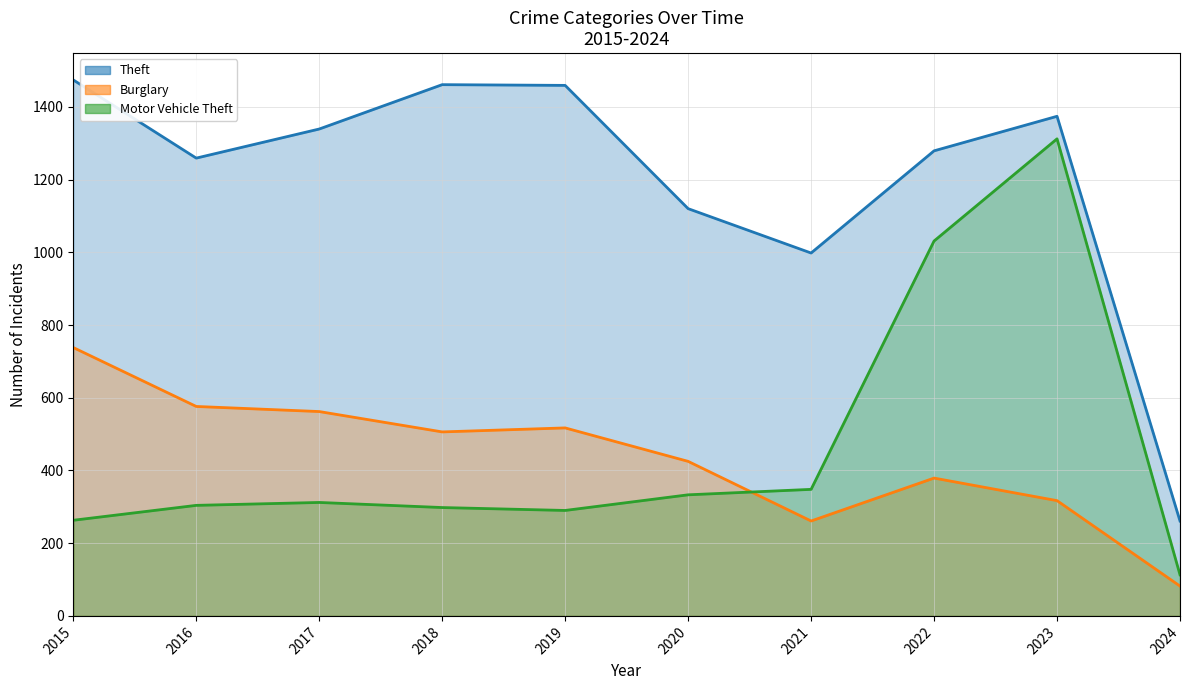

What is the value of the Theft point at the 4th from the left?

1461